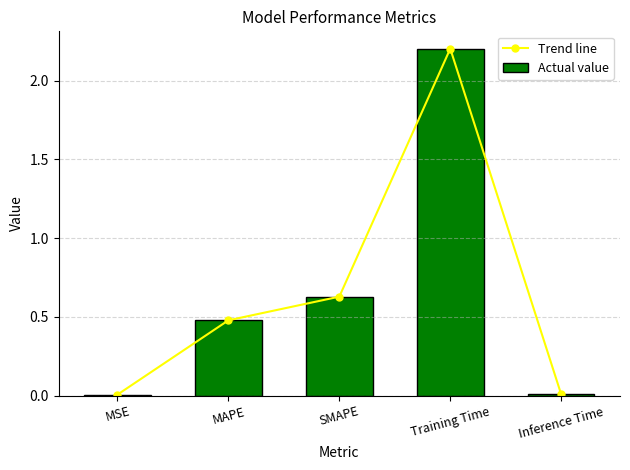

The Actual value series shows 0.6 at SMAPE. True or false?

True